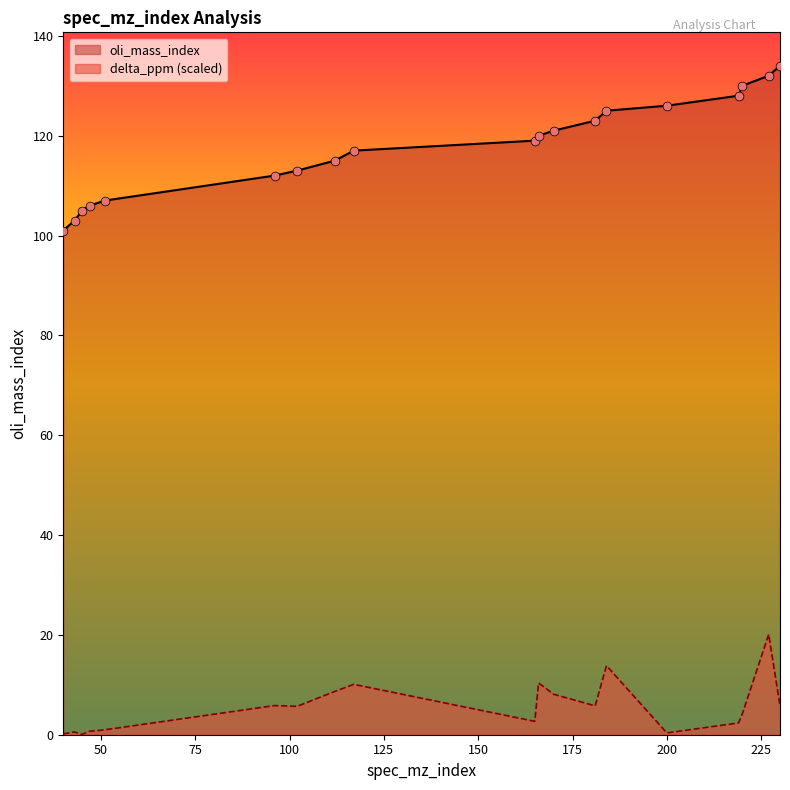

Which series contains the highest Y value?

oli_mass_index